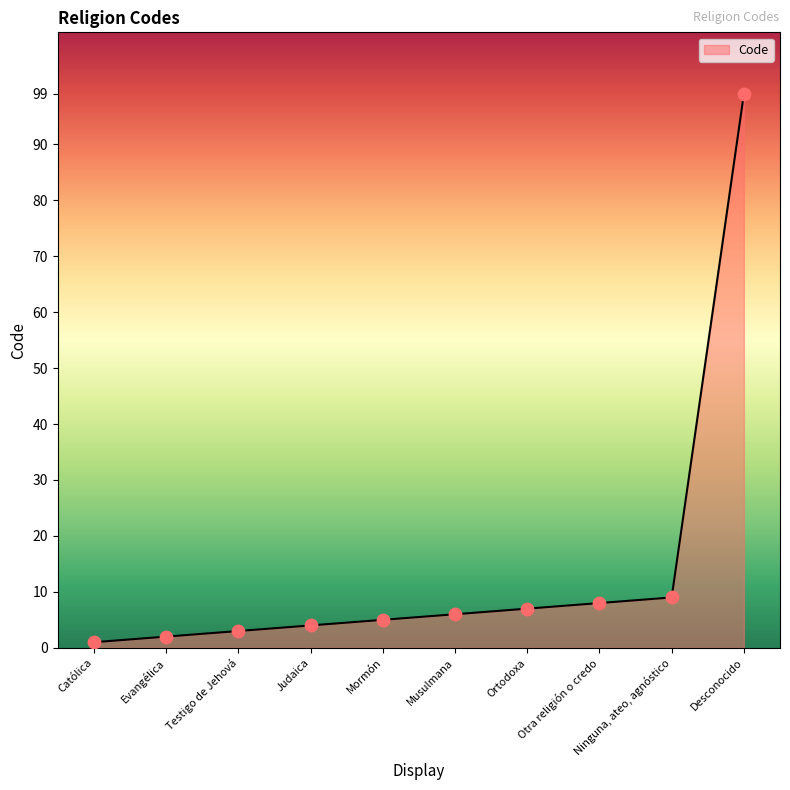

Which has a higher value, Testigo de Jehová or Musulmana?

Musulmana